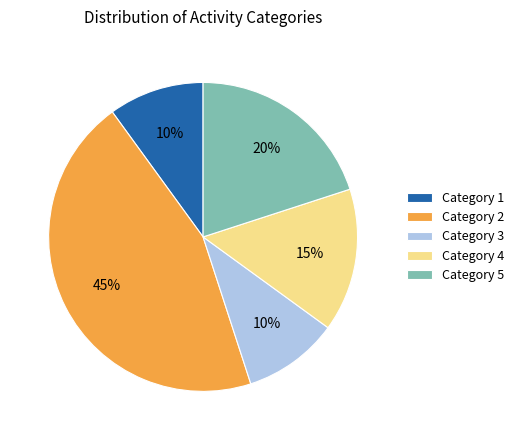

Approximately how many times larger is the value at Category 1 compared to Category 4?

0.7